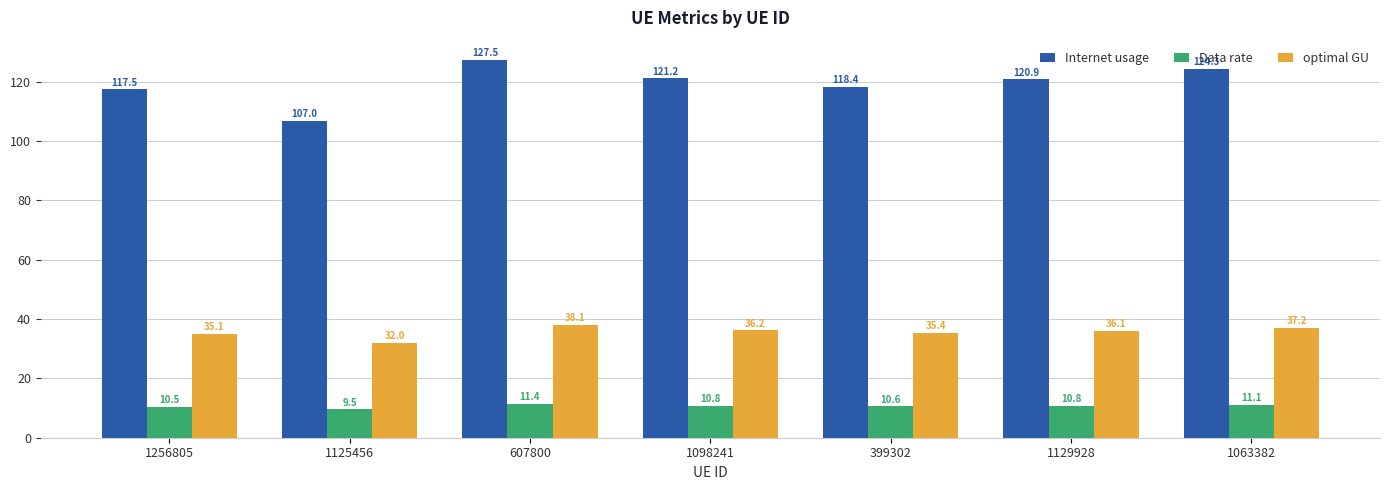

Reading right to left, extract all data points from this chart.

Internet usage: 124.3	120.9	118.4	121.2	127.5	107.0	117.5
Data rate: 11.1	10.8	10.6	10.8	11.4	9.5	10.5
optimal GU: 37.2	36.1	35.4	36.2	38.1	32.0	35.1